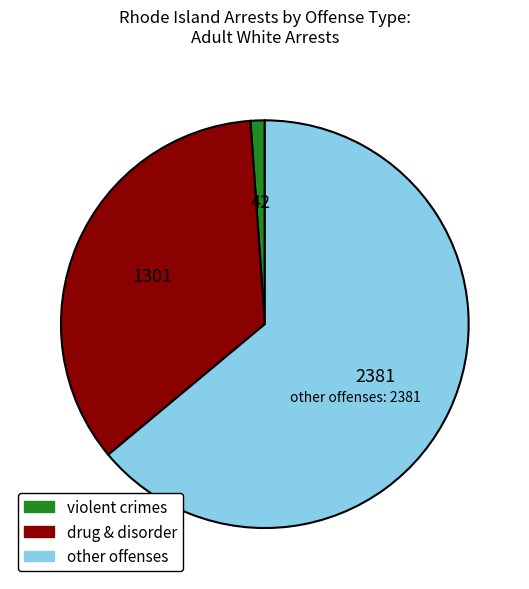

Does any single category account for the majority?

Yes